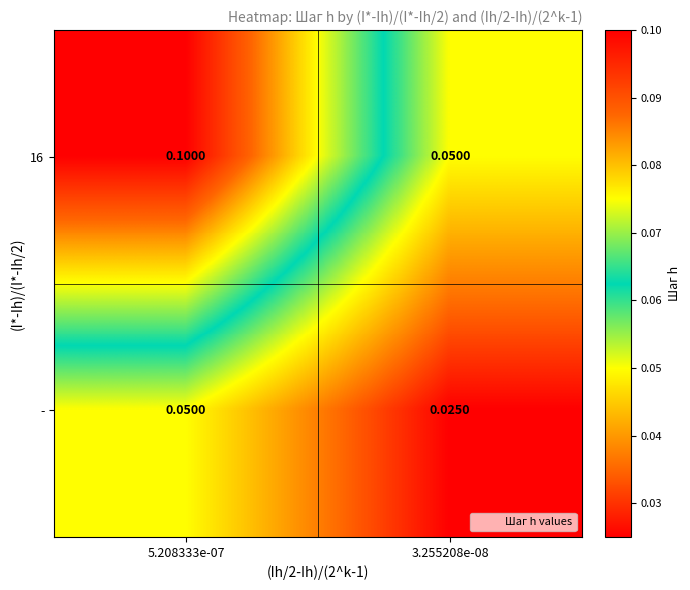

Reading left to right, transcribe all the data shown in this chart.

16: 5.208333e-07=0.1	3.255208e-08=0.1
-: 5.208333e-07=0.1	3.255208e-08=0.0